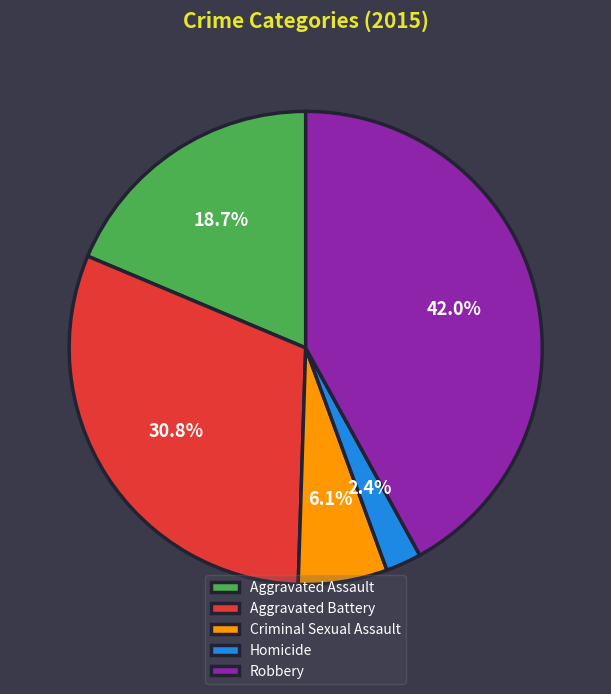

How many slices are in this pie chart?

5